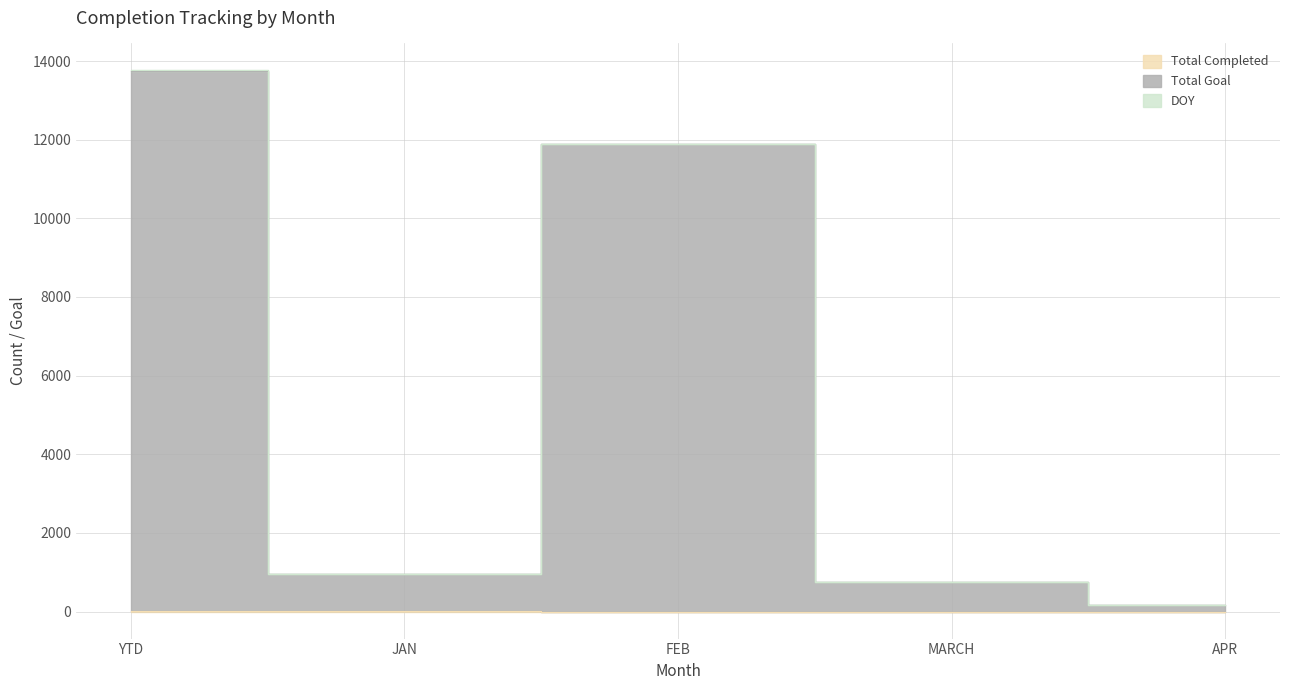

Which category has the lowest value in the Total Completed series?

FEB